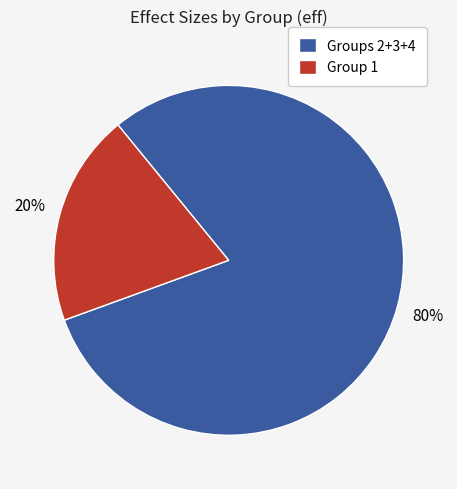

To the nearest percent, what is the average slice percentage?

50%